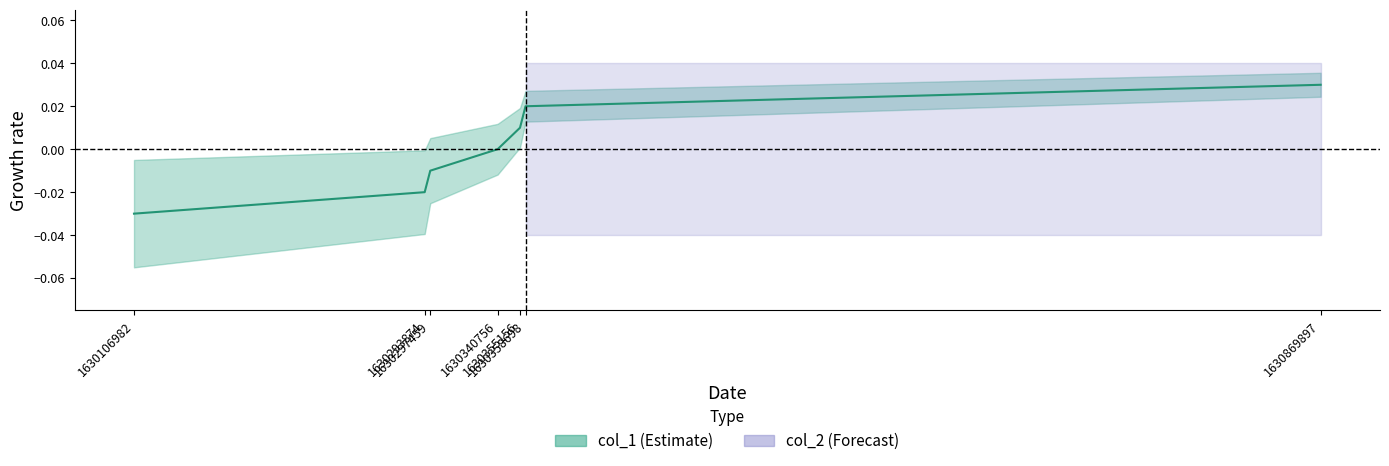

Rank the categories by value from lowest to highest.

1630106982, 1630293874, 1630297459, 1630340756, 1630355156, 1630358698, 1630869897